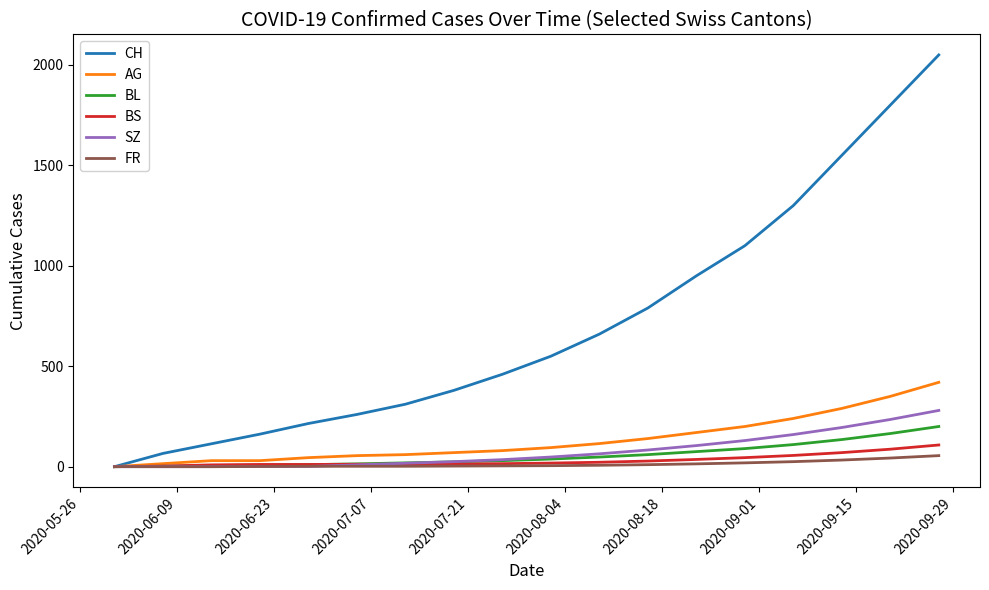

True or false: CH has more than 2 interior local peaks.

False